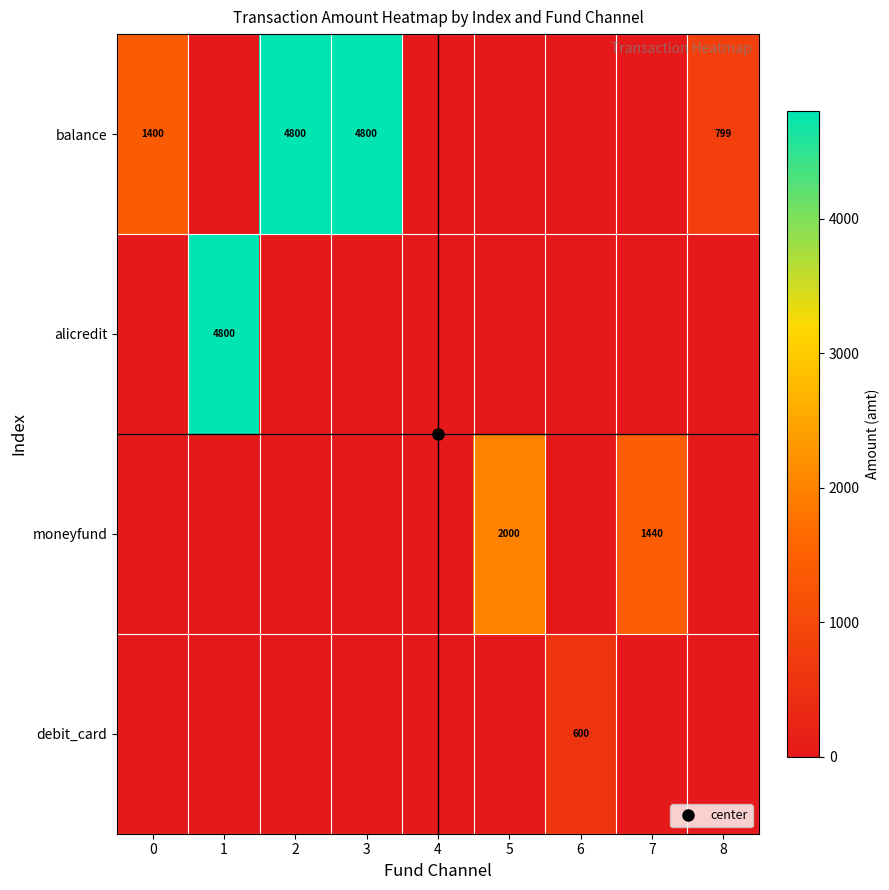

Which category has the highest value in the balance series?

2